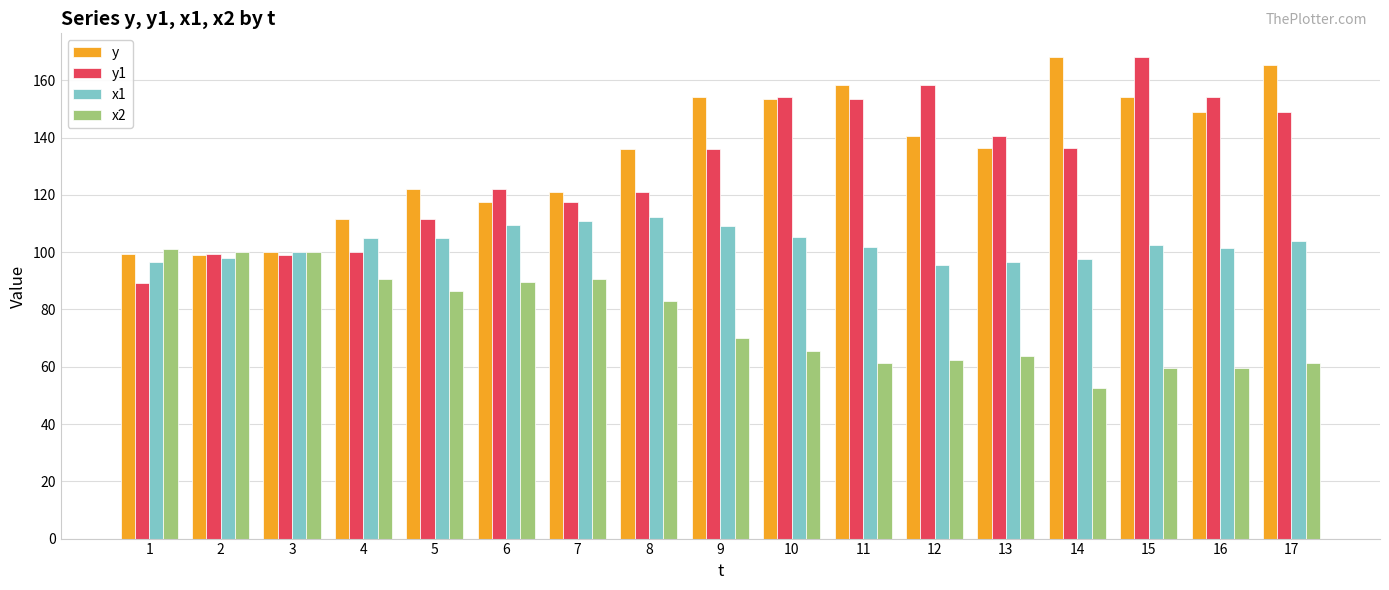

How many values in the x1 series exceed 102?

9